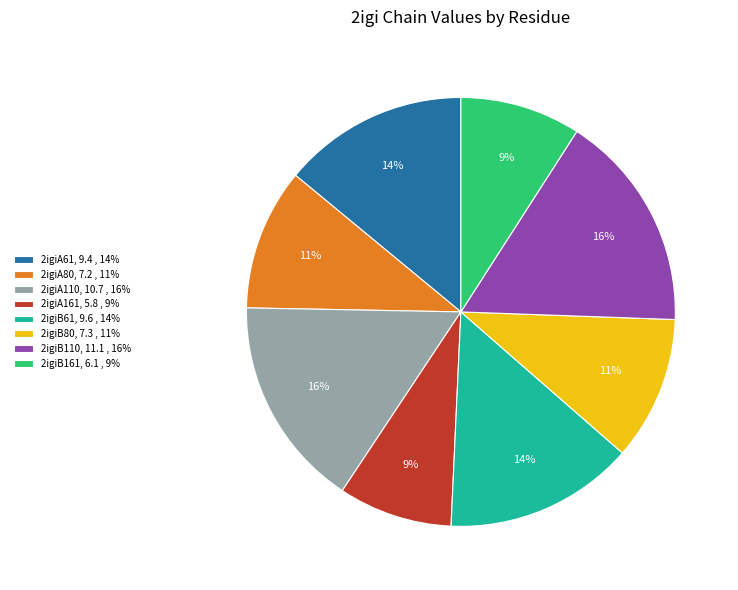

Count the number of slices in the pie.

8